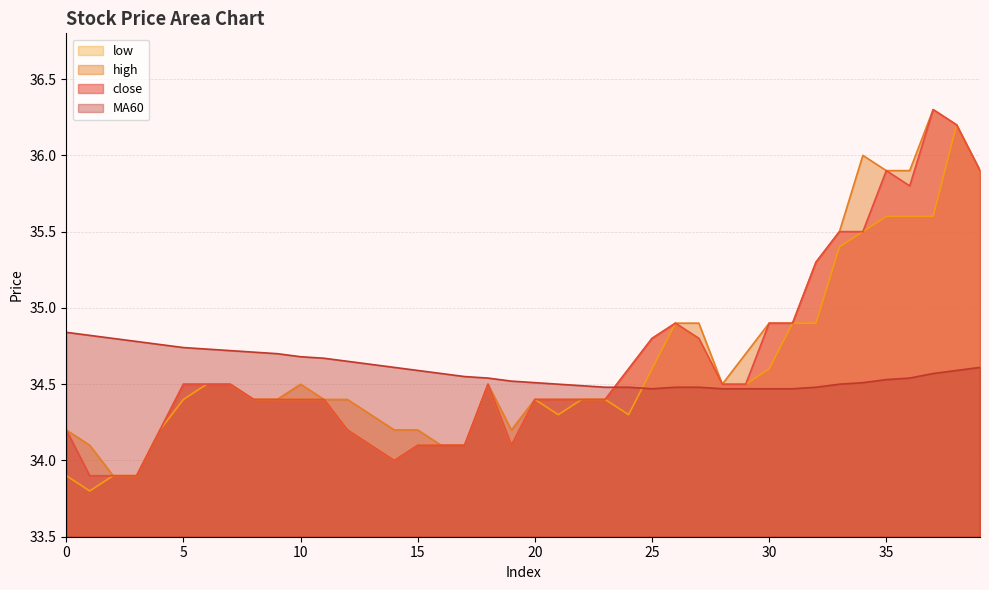

Reading left to right, transcribe all the data shown in this chart.

close: 0=34.2	1=33.9	2=33.9	3=33.9	4=34.2	5=34.5	6=34.5	7=34.5	8=34.4	9=34.4	10=34.4	11=34.4	12=34.2	13=34.1	14=34.0	15=34.1	16=34.1	17=34.1	18=34.5	19=34.1	20=34.4	21=34.4	22=34.4	23=34.4	24=34.6	25=34.8	26=34.9	27=34.8	28=34.5	29=34.5	30=34.9	31=34.9	32=35.3	33=35.5	34=35.5	35=35.9	36=35.8	37=36.3	38=36.2	39=35.9
MA60: 0=34.8	1=34.8	2=34.8	3=34.8	4=34.8	5=34.7	6=34.7	7=34.7	8=34.7	9=34.7	10=34.7	11=34.7	12=34.6	13=34.6	14=34.6	15=34.6	16=34.6	17=34.5	18=34.5	19=34.5	20=34.5	21=34.5	22=34.5	23=34.5	24=34.5	25=34.5	26=34.5	27=34.5	28=34.5	29=34.5	30=34.5	31=34.5	32=34.5	33=34.5	34=34.5	35=34.5	36=34.5	37=34.6	38=34.6	39=34.6
high: 0=34.2	1=34.1	2=33.9	3=33.9	4=34.2	5=34.5	6=34.5	7=34.5	8=34.4	9=34.4	10=34.5	11=34.4	12=34.4	13=34.3	14=34.2	15=34.2	16=34.1	17=34.1	18=34.5	19=34.2	20=34.4	21=34.4	22=34.4	23=34.4	24=34.6	25=34.8	26=34.9	27=34.9	28=34.5	29=34.7	30=34.9	31=34.9	32=35.3	33=35.5	34=36.0	35=35.9	36=35.9	37=36.3	38=36.2	39=35.9
low: 0=33.9	1=33.8	2=33.9	3=33.9	4=34.2	5=34.4	6=34.5	7=34.5	8=34.4	9=34.4	10=34.4	11=34.4	12=34.2	13=34.1	14=34.0	15=34.1	16=34.1	17=34.1	18=34.5	19=34.1	20=34.4	21=34.3	22=34.4	23=34.4	24=34.3	25=34.6	26=34.9	27=34.8	28=34.5	29=34.5	30=34.6	31=34.9	32=34.9	33=35.4	34=35.5	35=35.6	36=35.6	37=35.6	38=36.2	39=35.9